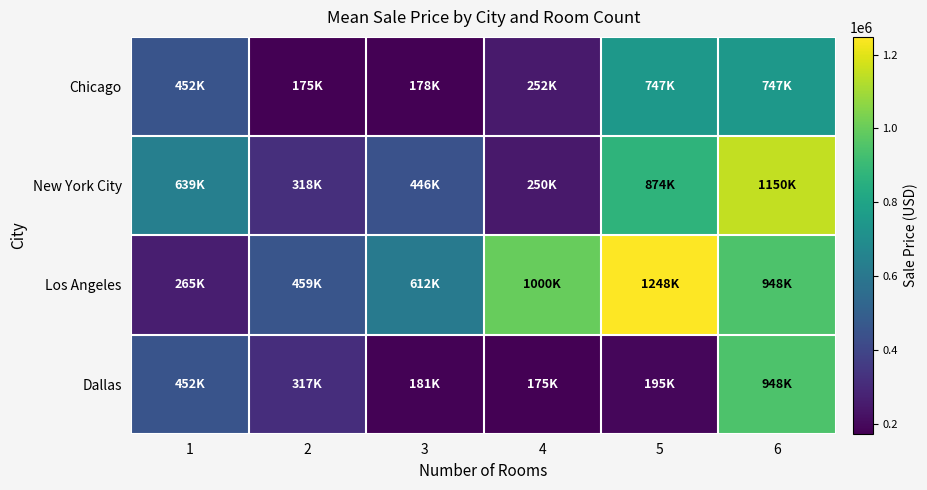

Which series has the largest total across all categories?

Los Angeles